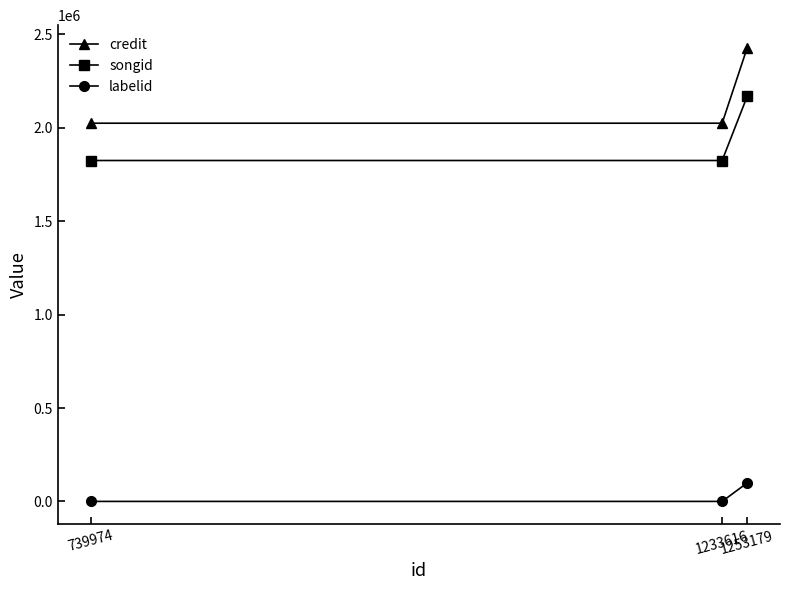

How many credit values are between 2024769 and 2428193?

3